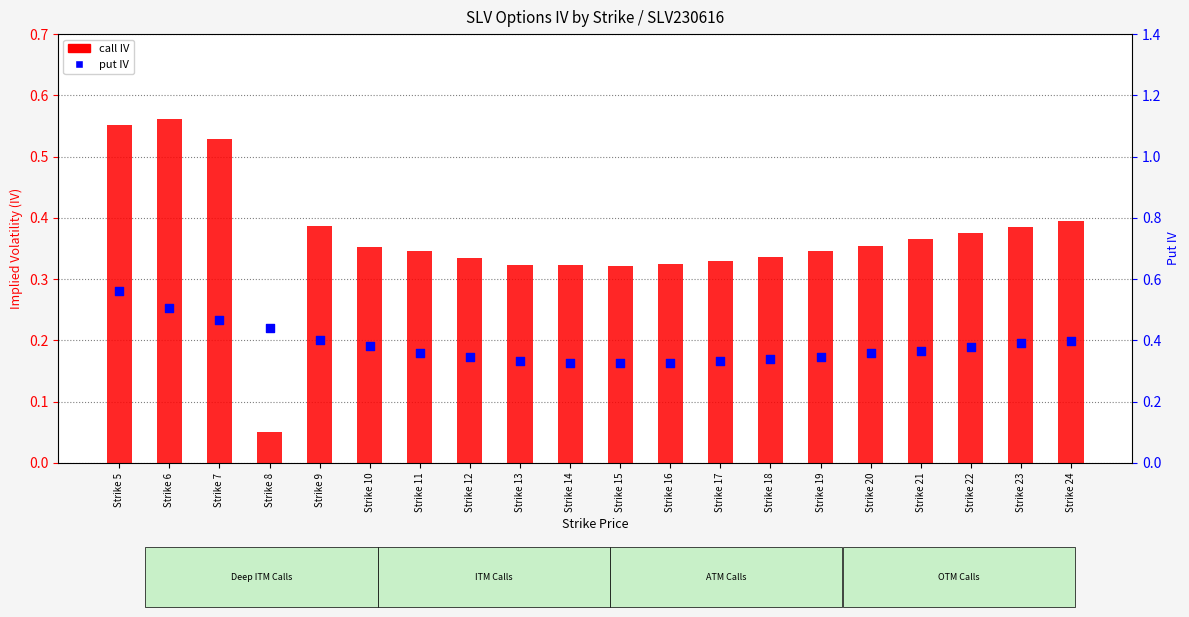

What are all the series names shown in the legend?

call IV, put IV